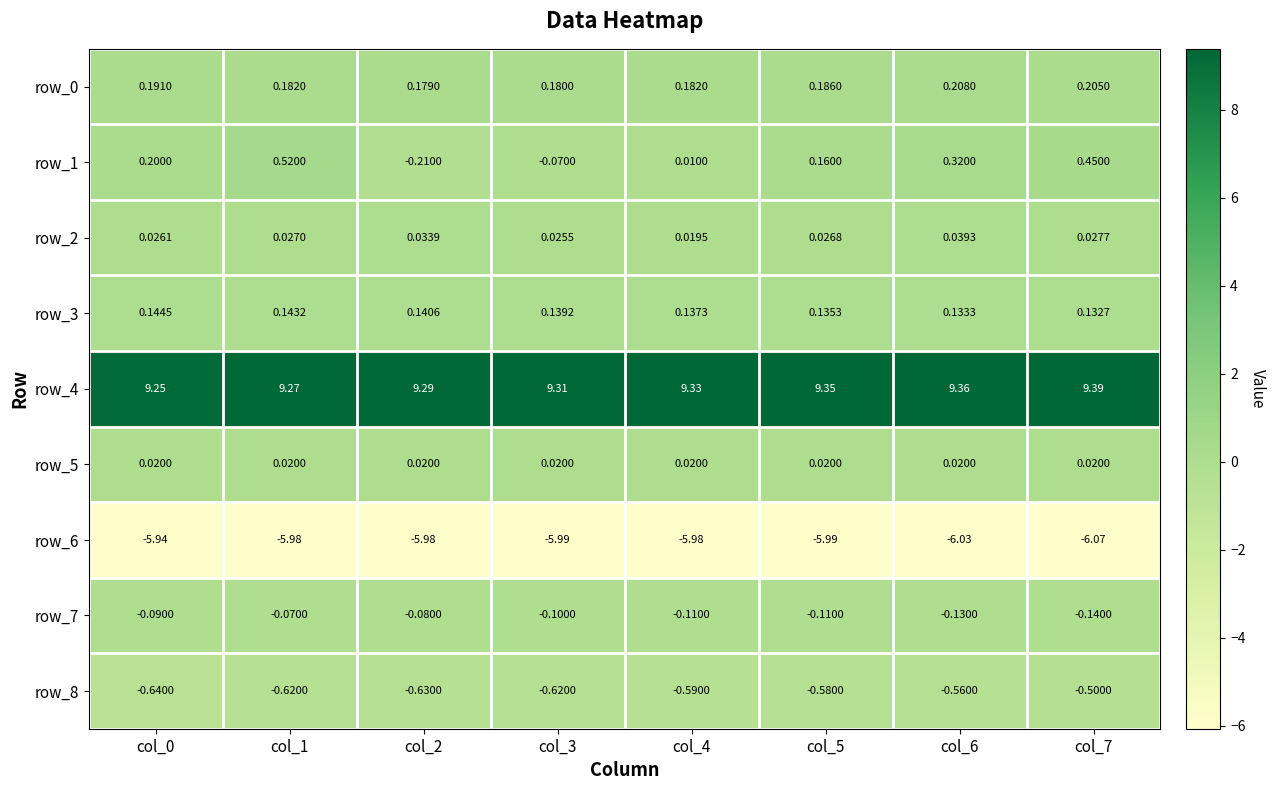

Is the value of row_1 at col_7 greater than the value of row_0 at col_6?

Yes